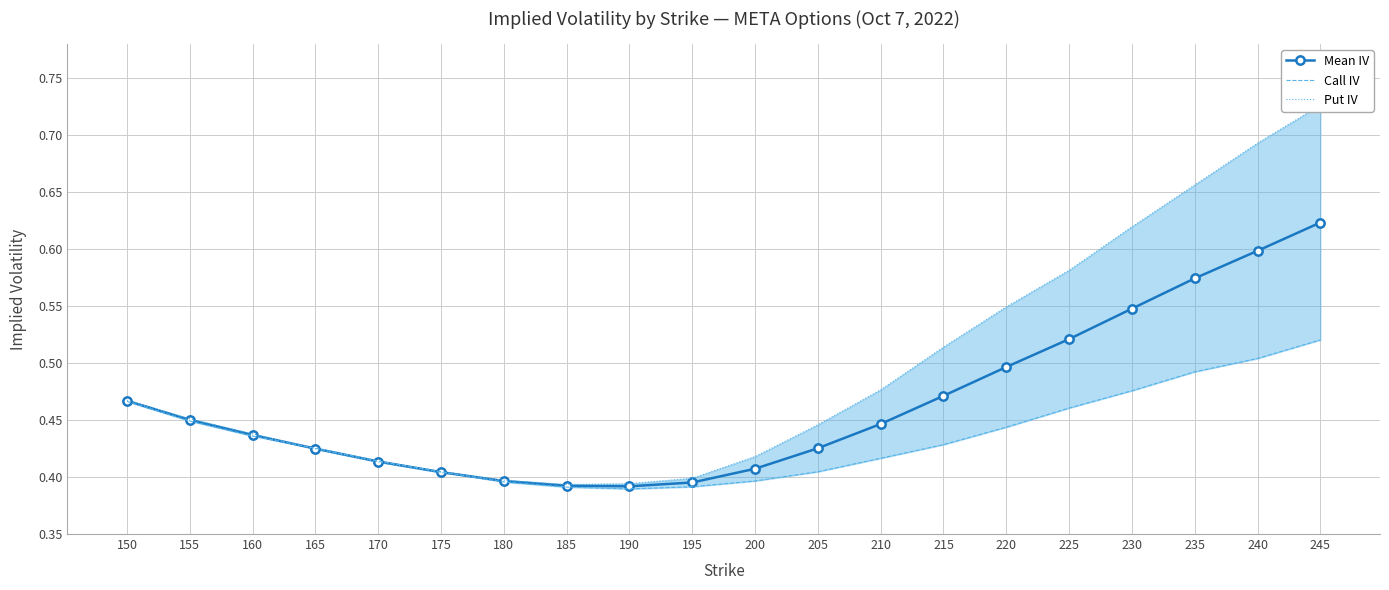

True or false: Put IV has a value of 0.4 at 165.

True